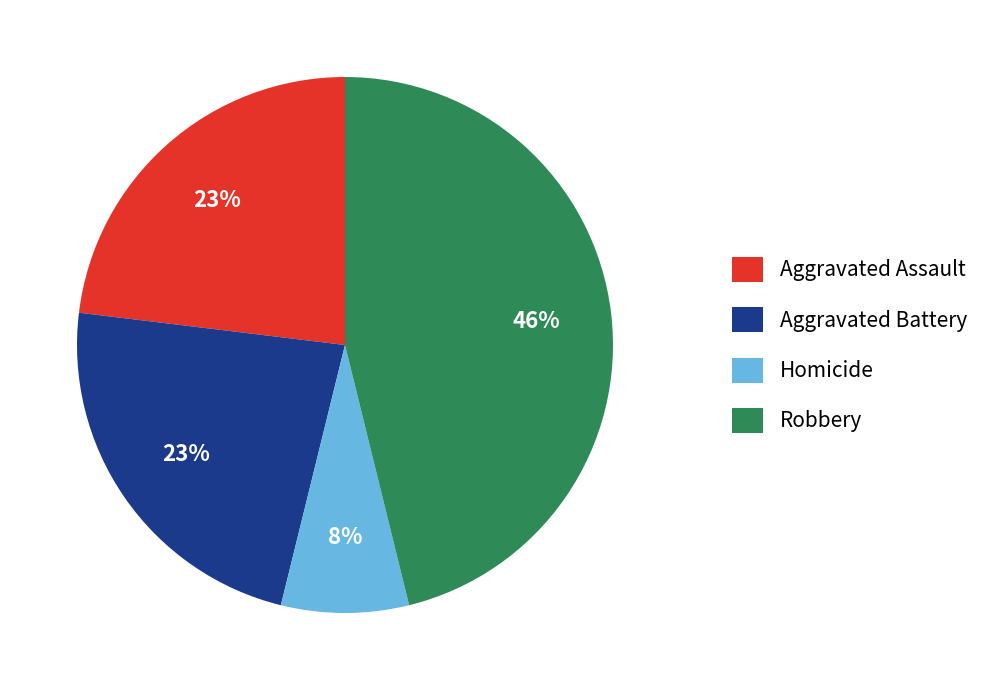

What percentage is the Homicide slice, to the nearest percent?

8%